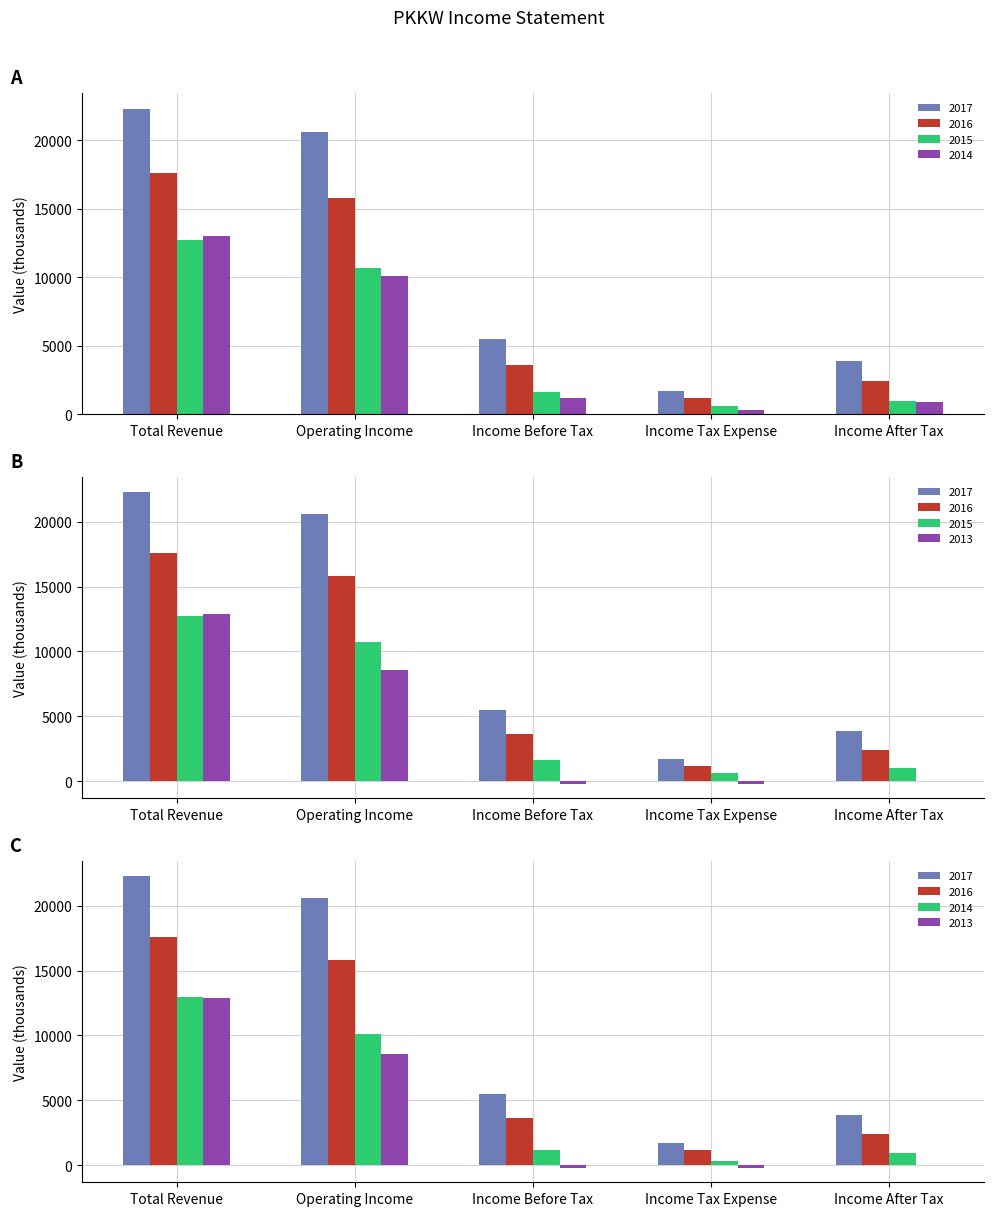

How many data points in 2017 are less than 5500?

2